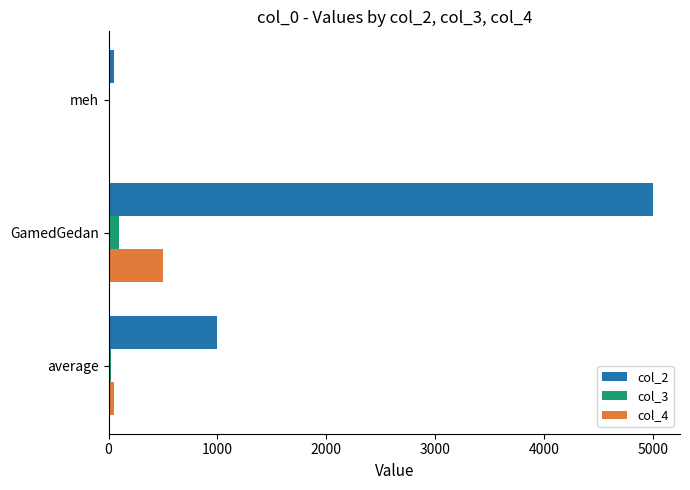

At which label does col_4 reach its peak?

GamedGedan